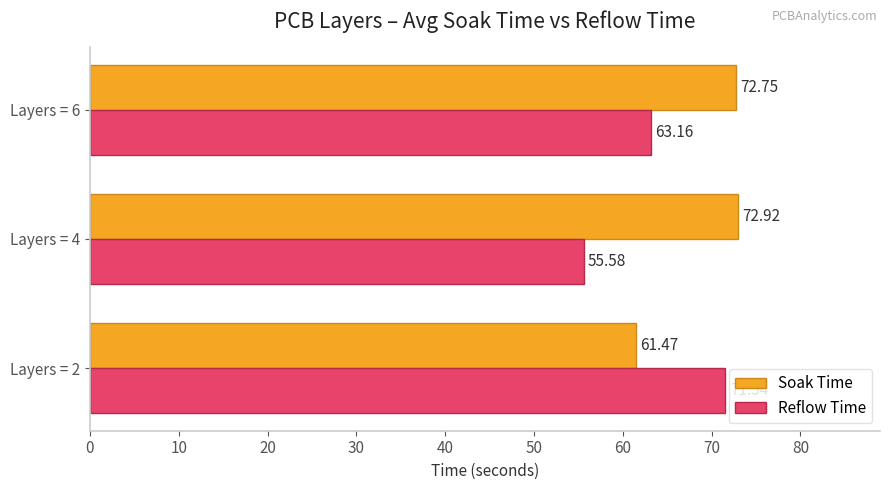

At which category is the sum across all series the highest?

Layers = 6